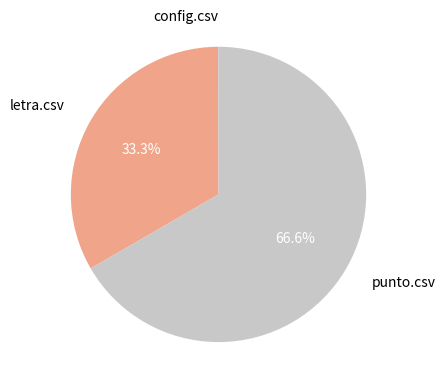

Is there a majority slice in this chart?

Yes